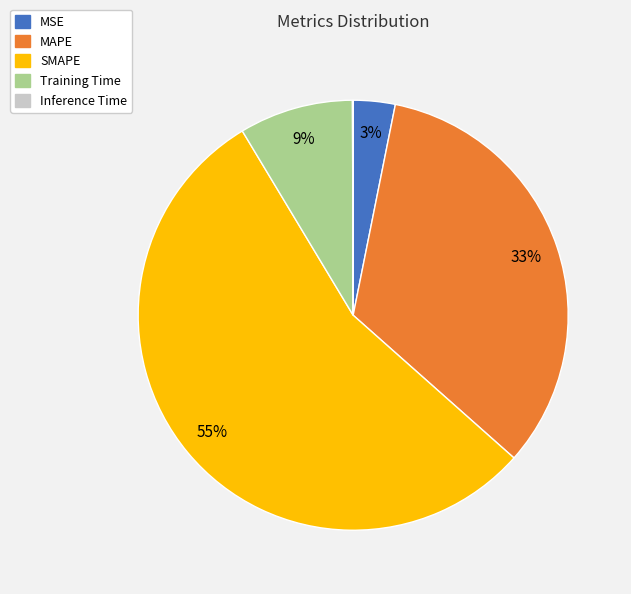

Is the sum of MAPE and SMAPE greater than half?

Yes